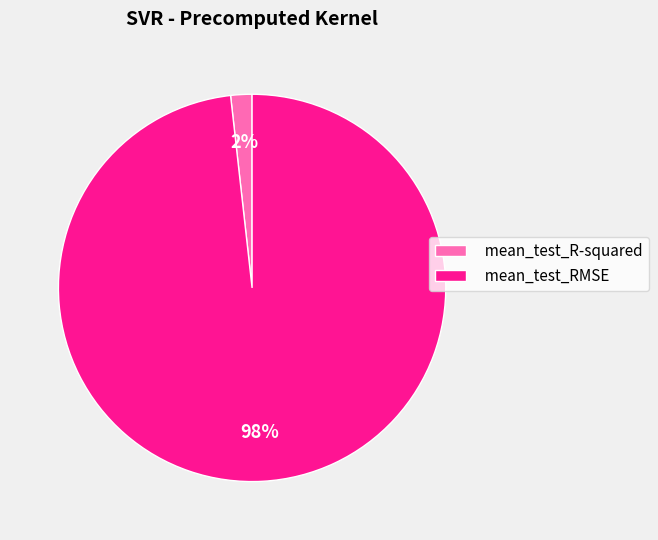

Which category has the smallest portion of the pie?

mean_test_R-squared